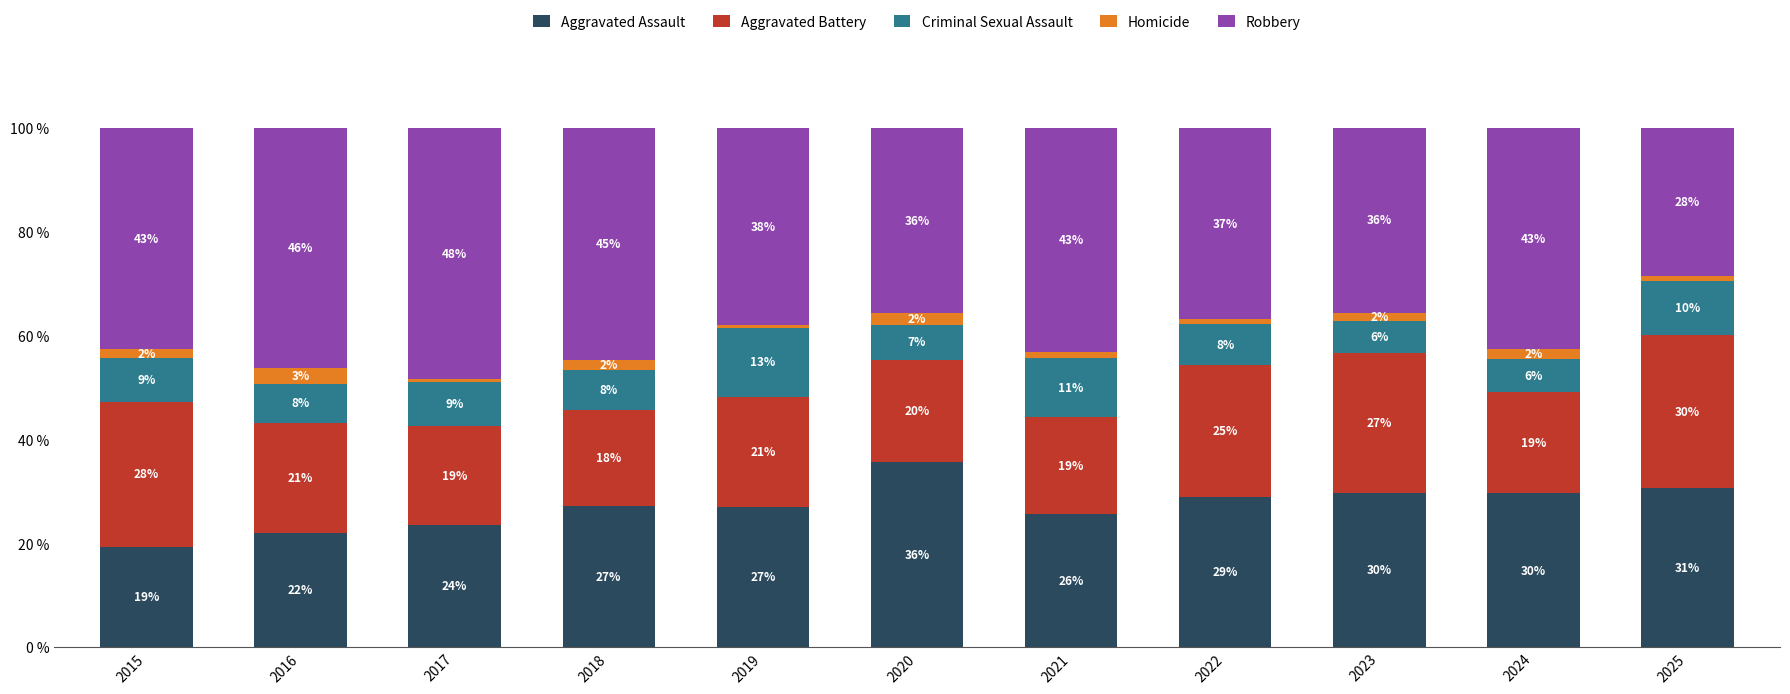

How many bars are there in total?

11